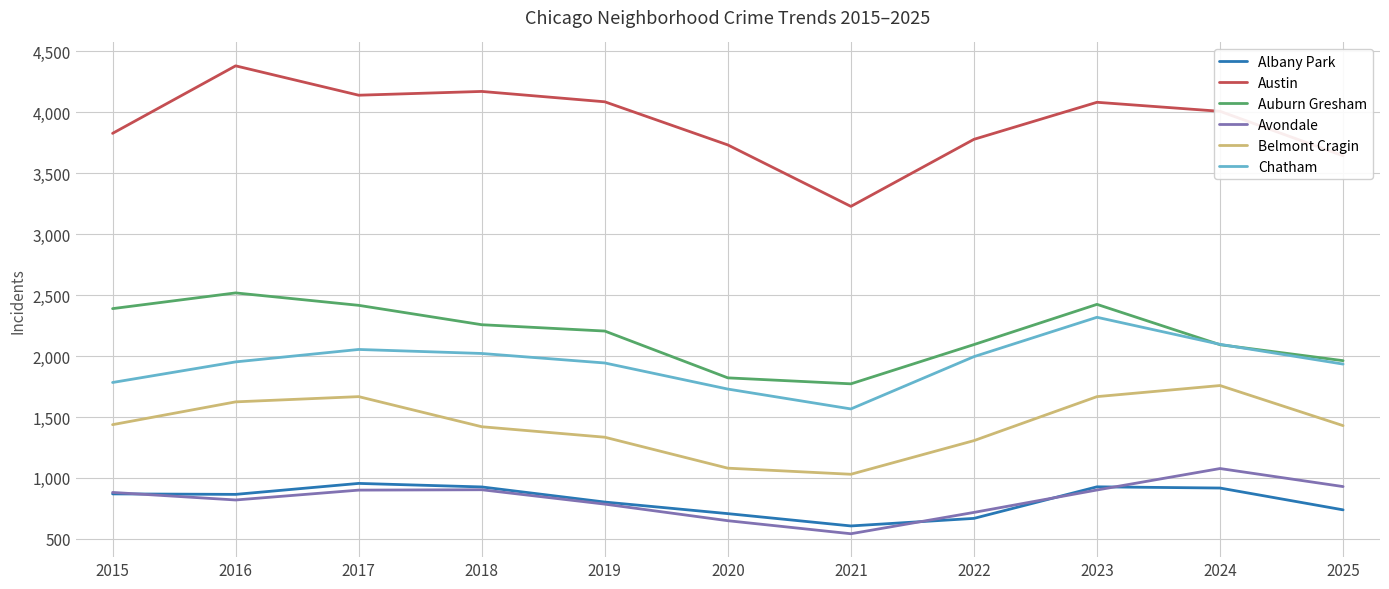

Does the chart display data point markers on the line(s)?

No